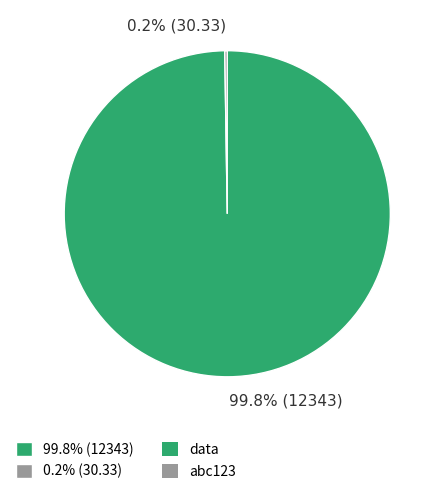

Does any single category account for the majority?

Yes